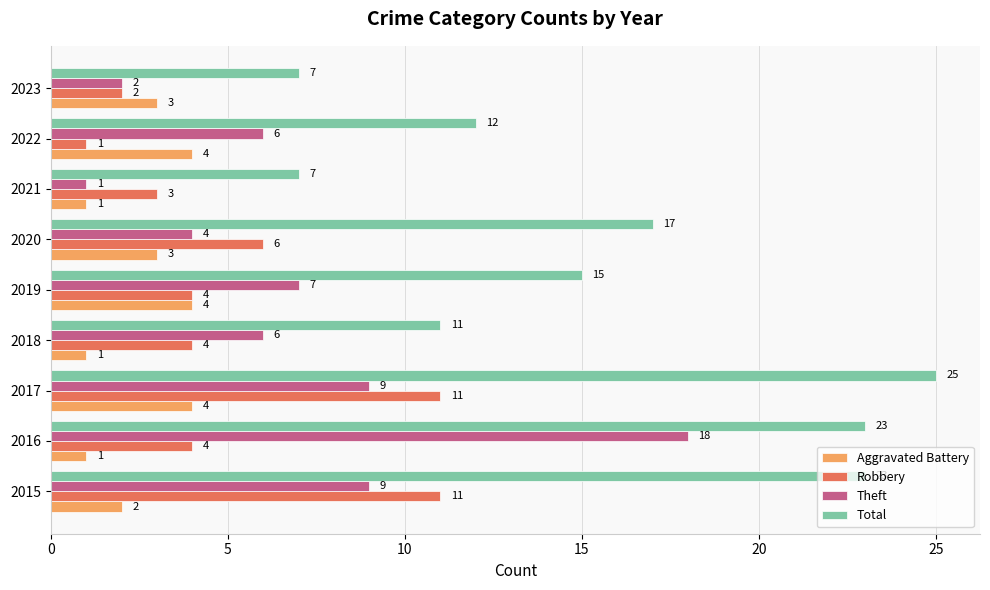

Rank the series at 2020 from highest to lowest value.

Total, Robbery, Theft, Aggravated Battery